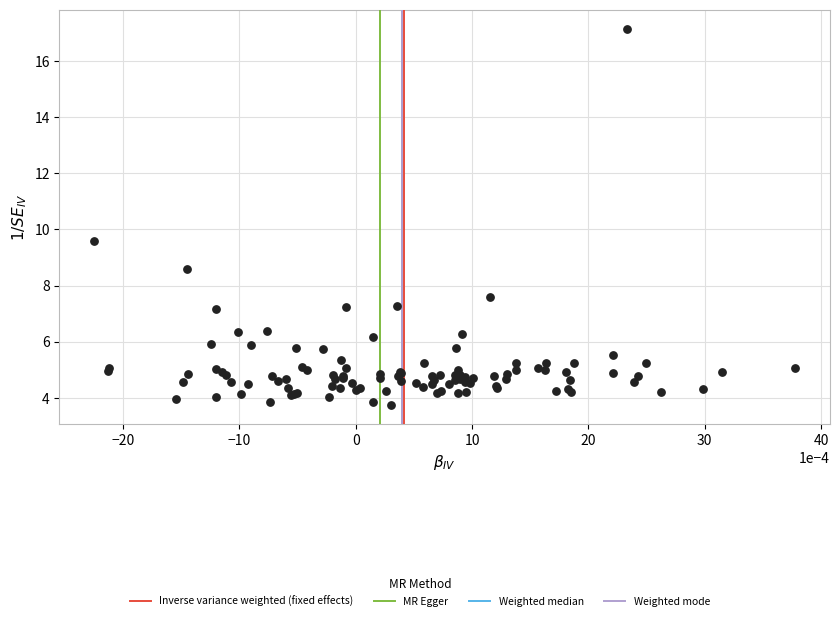

What Y value in the scatter plot is closest to 10?

9.6